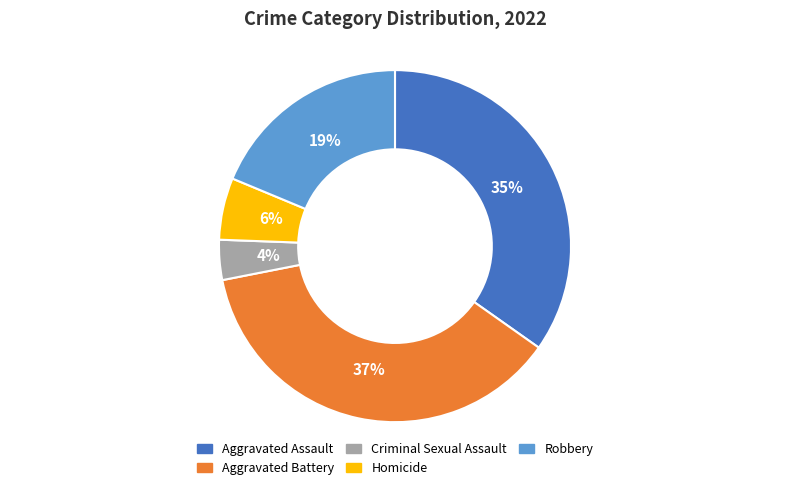

To the nearest percent, what is the difference between the Aggravated Assault and Homicide slice percentages?

29%